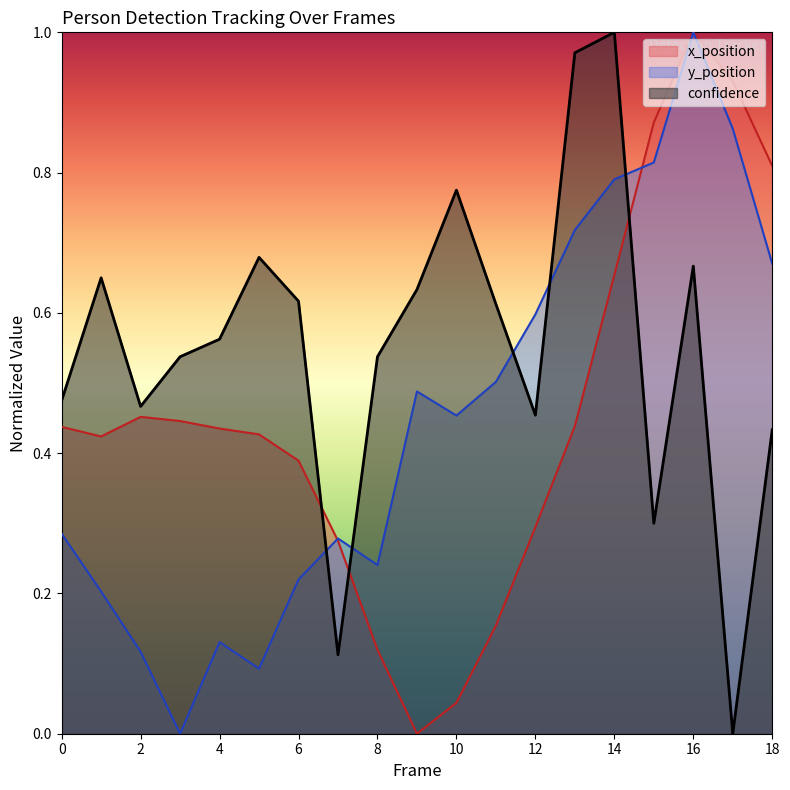

How many lines are shown in the chart?

3